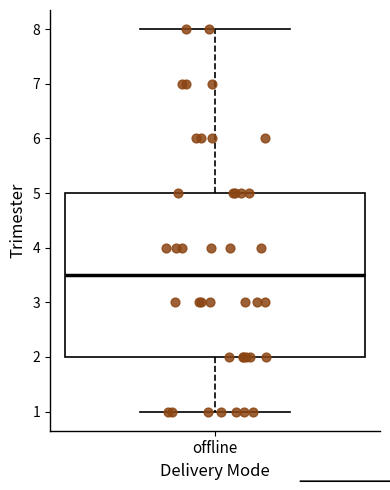

Where is the upper edge of the box for offline on the y-axis? The values are not printed on the chart, so give them approximately, as read against the axis.

5.0